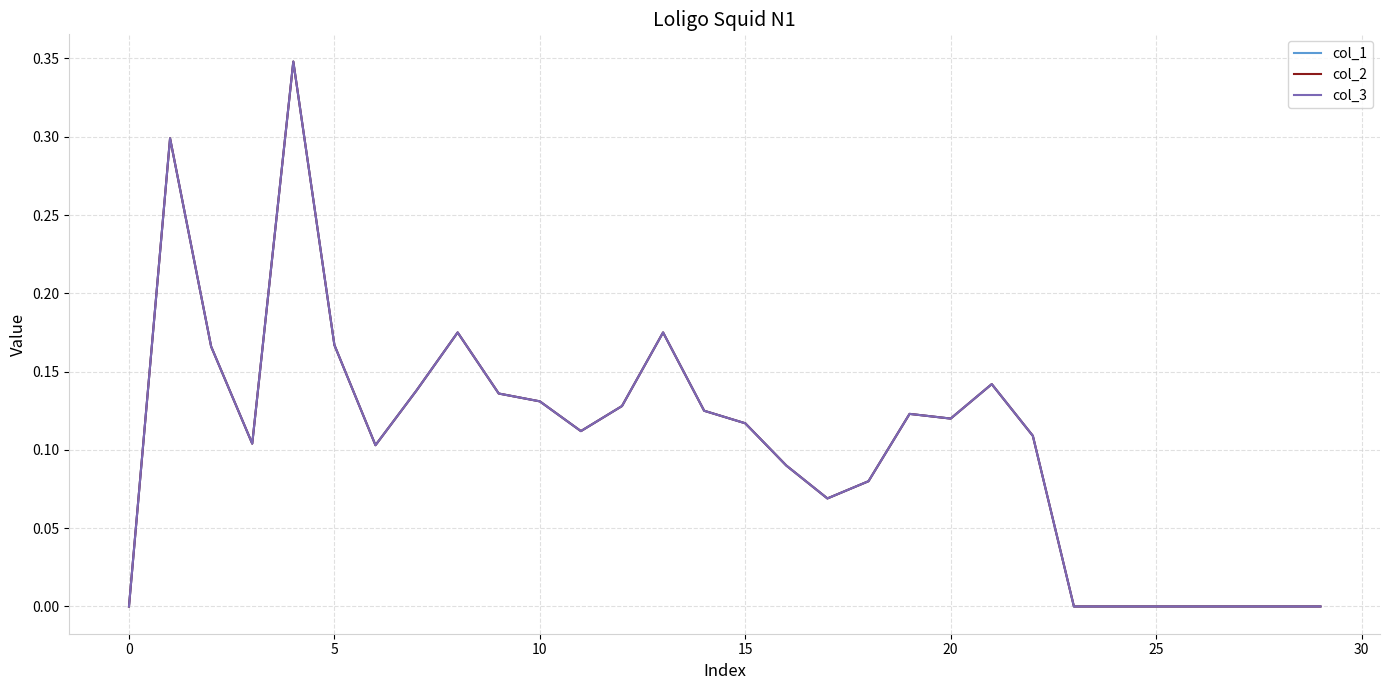

Reading left to right, extract all data points from this chart.

col_1: 0.0	0.3	0.2	0.1	0.3	0.2	0.1	0.1	0.2	0.1	0.1	0.1	0.1	0.2	0.1	0.1	0.1	0.1	0.1	0.1	0.1	0.1	0.1	0.0	0.0	0.0	0.0	0.0	0.0	0.0
col_2: 0.0	0.3	0.2	0.1	0.3	0.2	0.1	0.1	0.2	0.1	0.1	0.1	0.1	0.2	0.1	0.1	0.1	0.1	0.1	0.1	0.1	0.1	0.1	0.0	0.0	0.0	0.0	0.0	0.0	0.0
col_3: 0.0	0.3	0.2	0.1	0.3	0.2	0.1	0.1	0.2	0.1	0.1	0.1	0.1	0.2	0.1	0.1	0.1	0.1	0.1	0.1	0.1	0.1	0.1	0.0	0.0	0.0	0.0	0.0	0.0	0.0